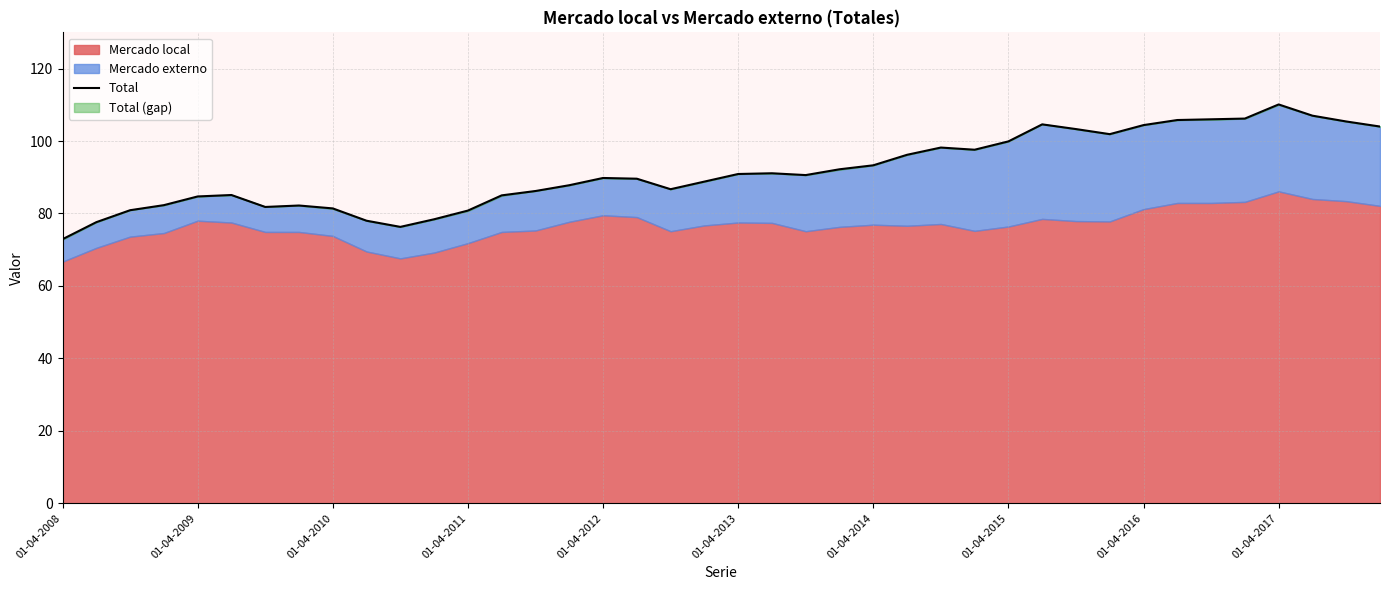

Does the chart display data point markers on the line(s)?

No